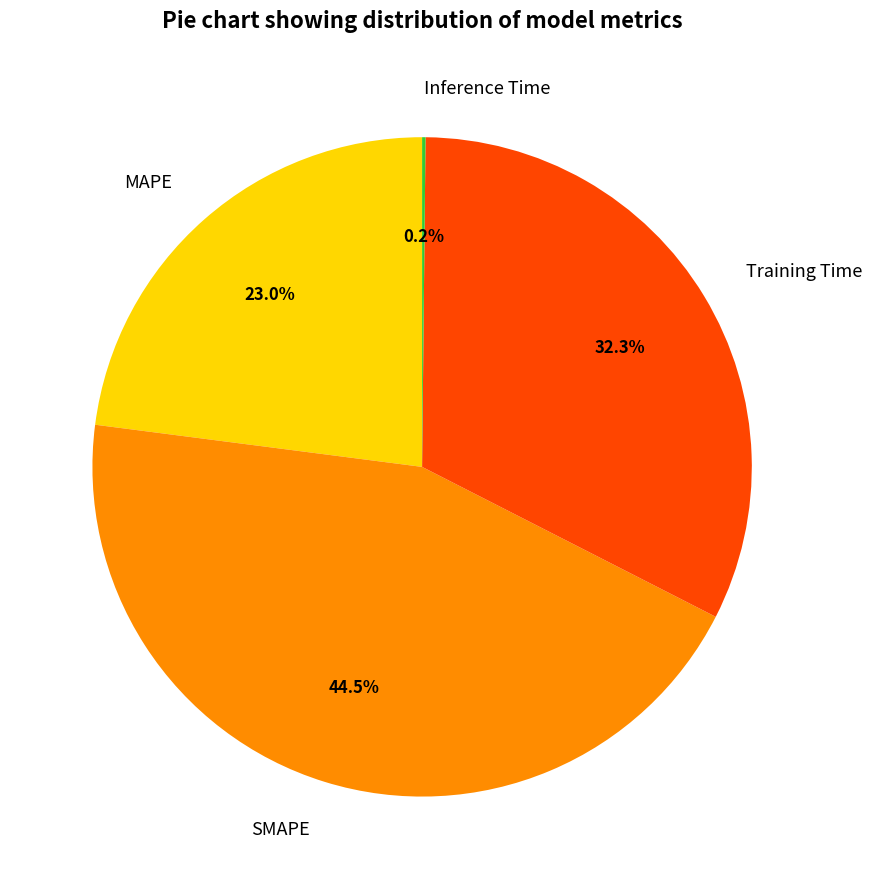

To the nearest percent, what is the average slice percentage?

25%